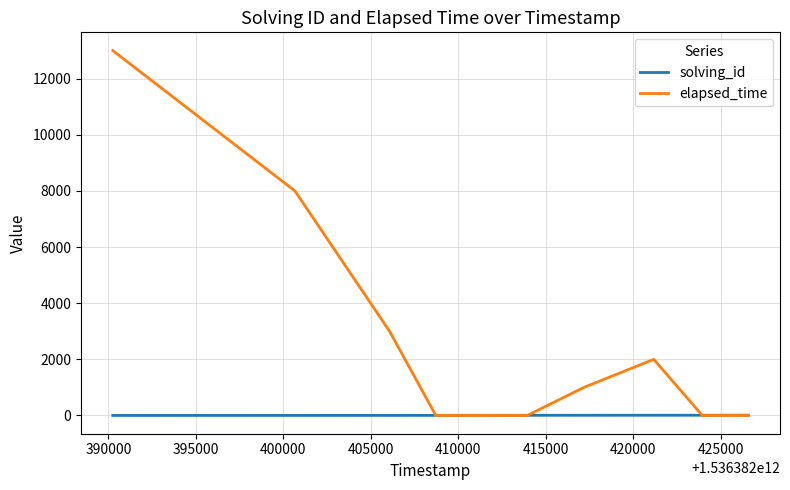

Rank the series by their maximum value, from lowest to highest.

solving_id, elapsed_time